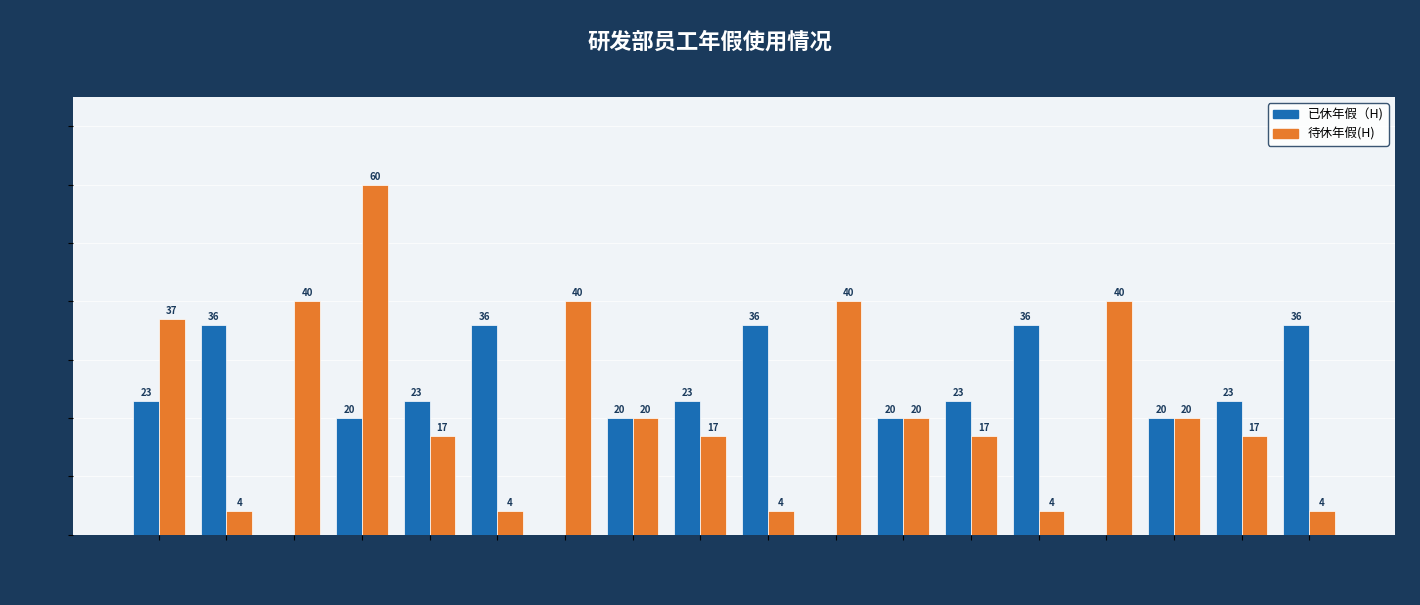

What value does the 已休年假（H) series have at 张九, to the nearest 5?

25